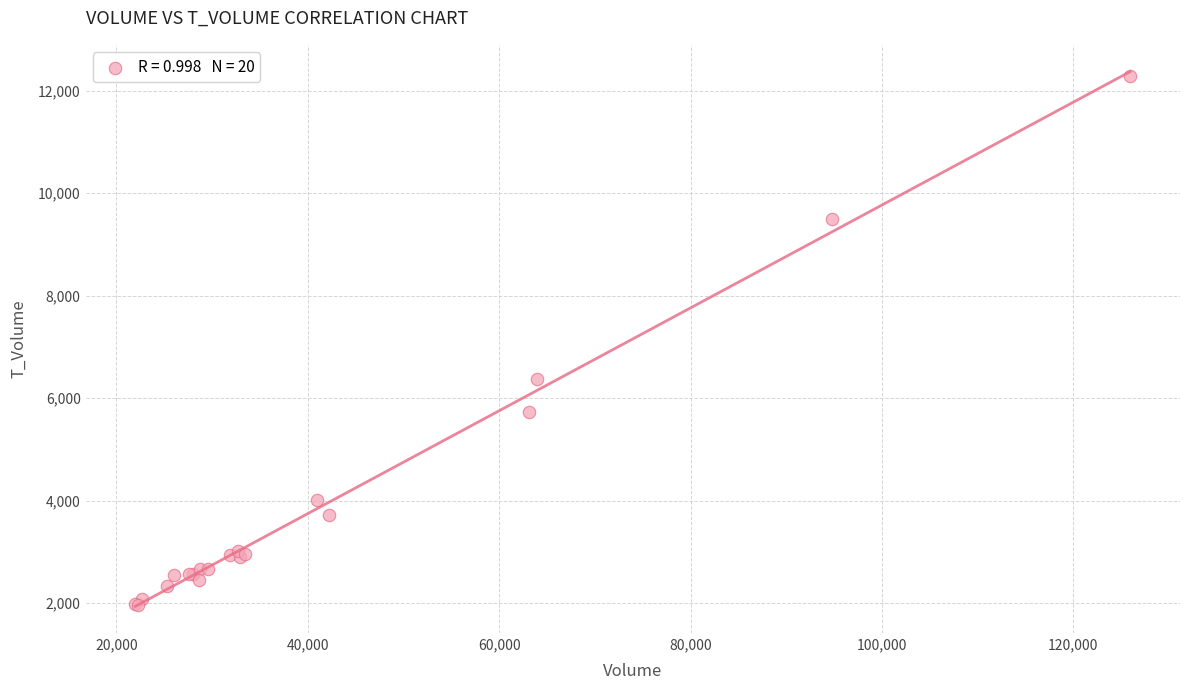

What Y value in the scatter plot is closest to 7119?

6363